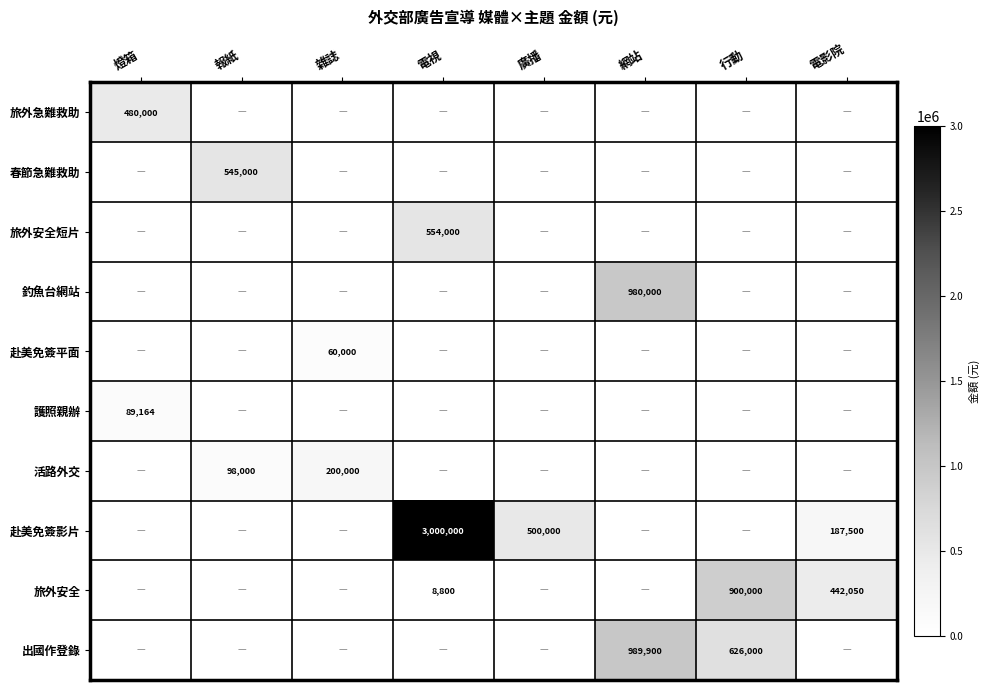

At how many categories does at least one series exceed 1908151?

1